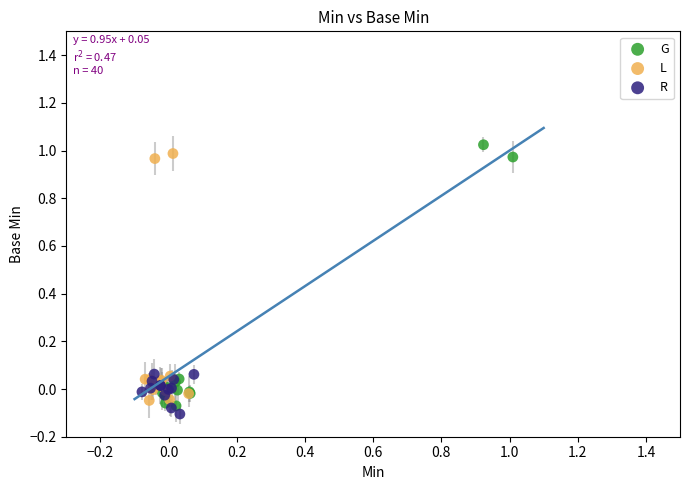

Which series reaches the maximum Y coordinate?

G